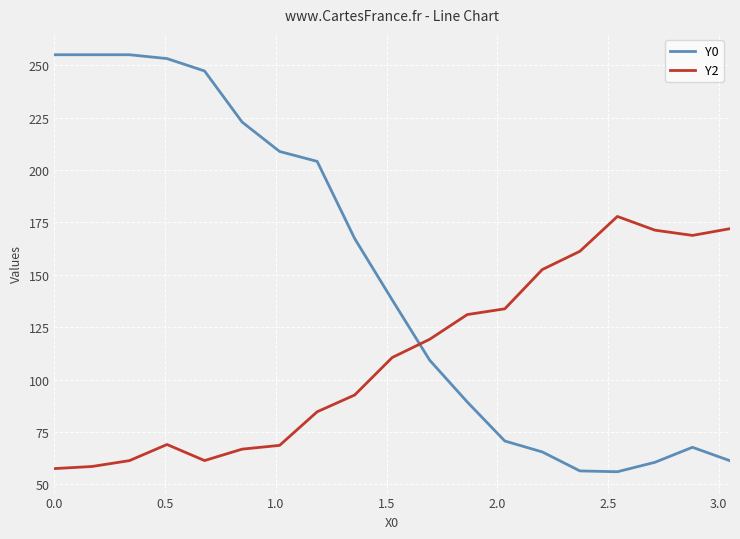

Rank the series by their average value, from highest to lowest.

Y0, Y2